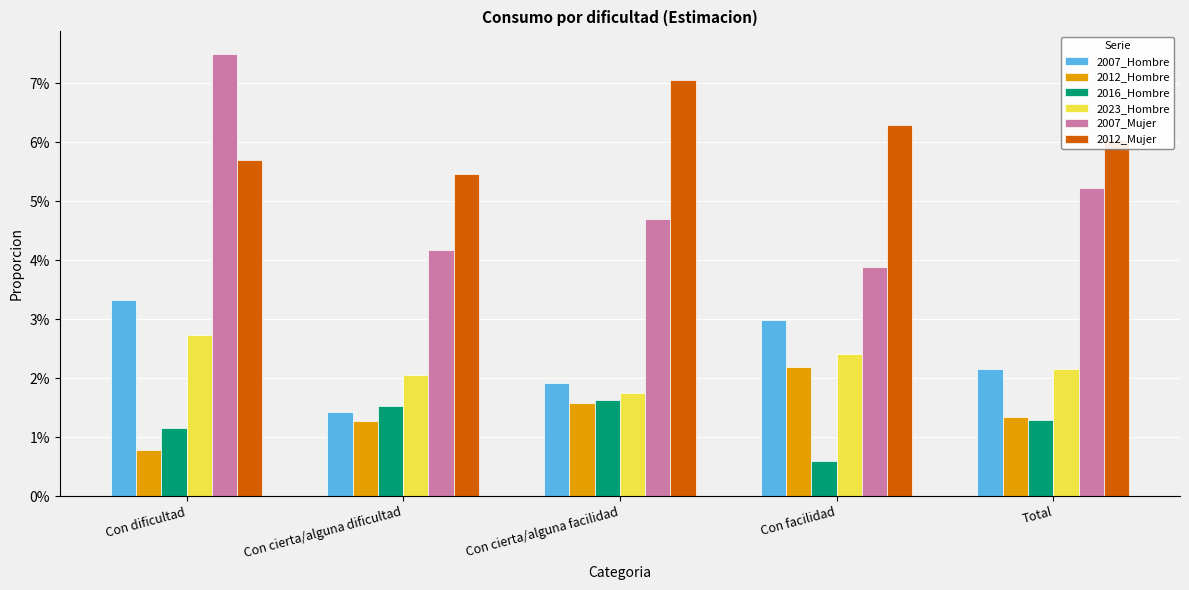

List the labels in order of 2016_Hombre value, largest first.

Con cierta/alguna facilidad, Con cierta/alguna dificultad, Total, Con dificultad, Con facilidad